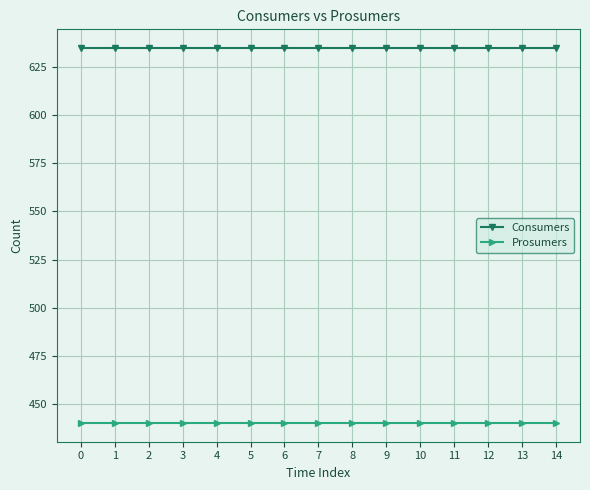

What is the difference between the highest and lowest values at 6?

195